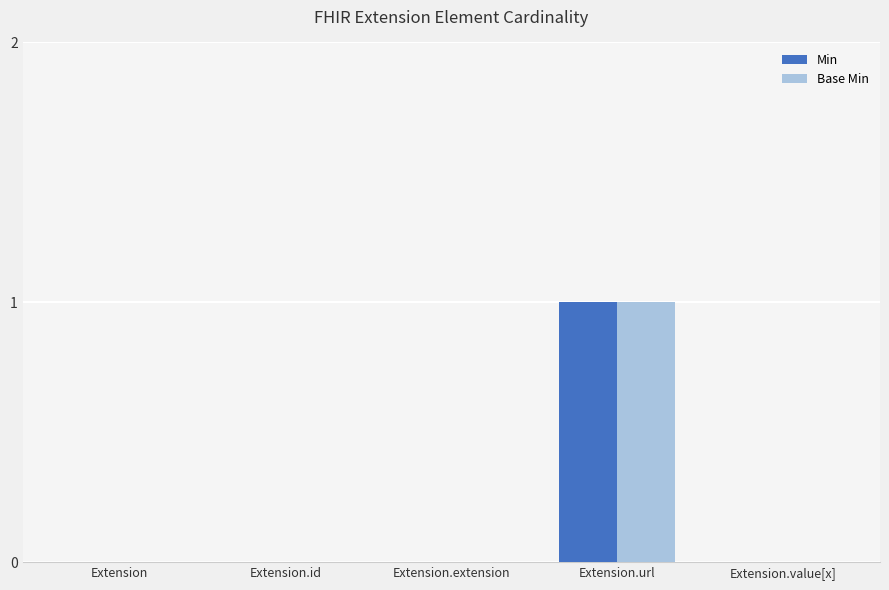

At which label does Min reach its peak?

Extension.url